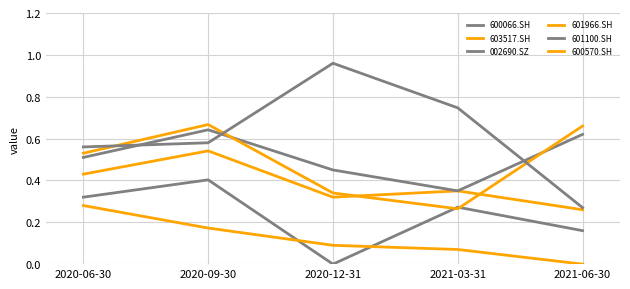

What is the sum of the 600066.SH values at 2021-06-30 and 2020-12-31?

0.2